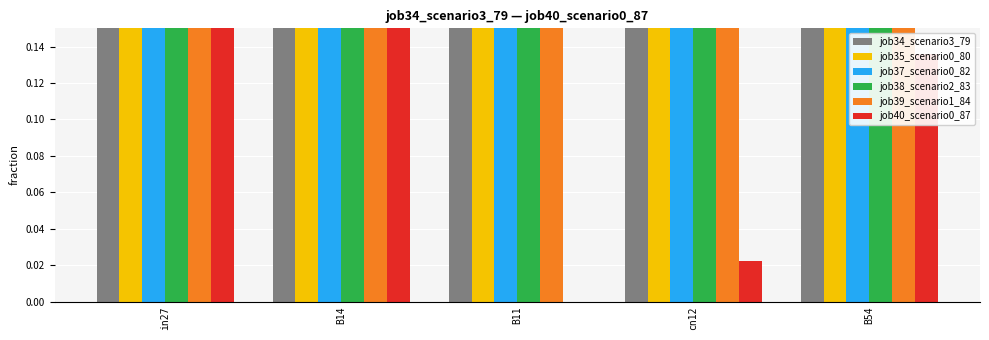

What position from the left is B14?

2